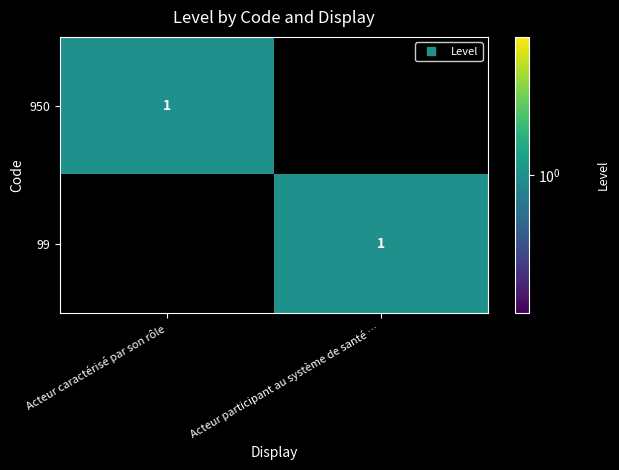

What is the highest value of the 99 series?

1